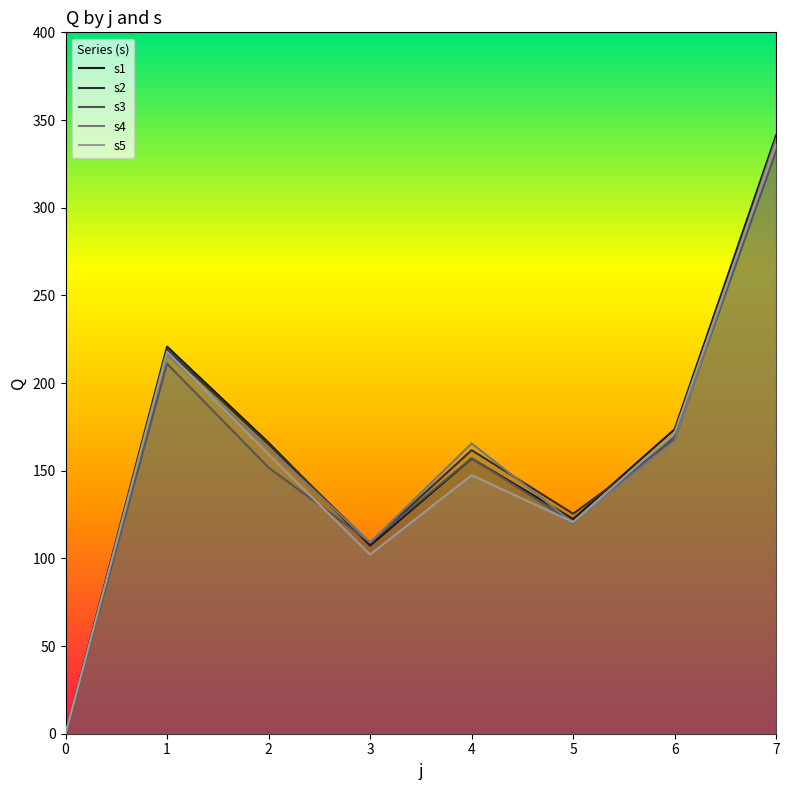

True or false: s1 and s5 cross at least once.

False